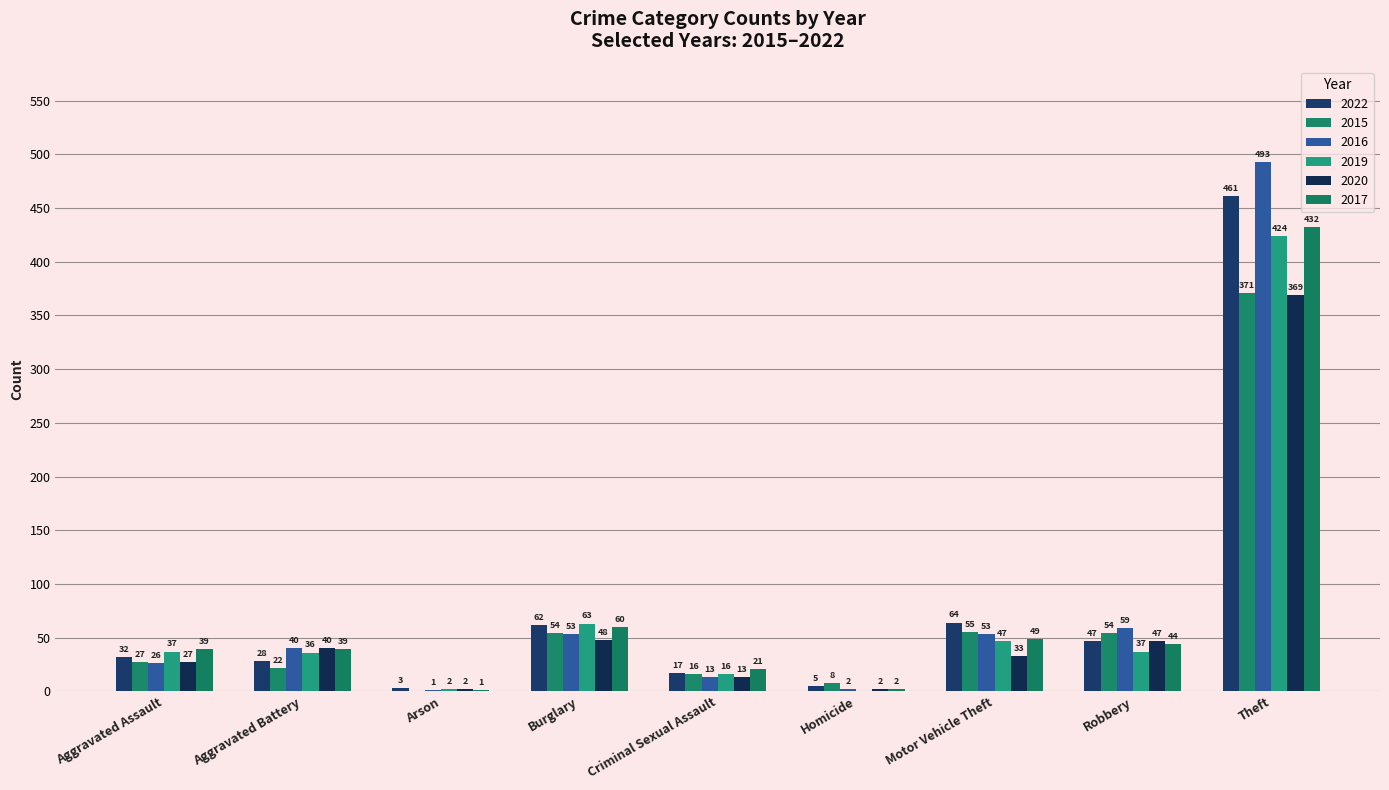

Count the number of categories in the chart.

9